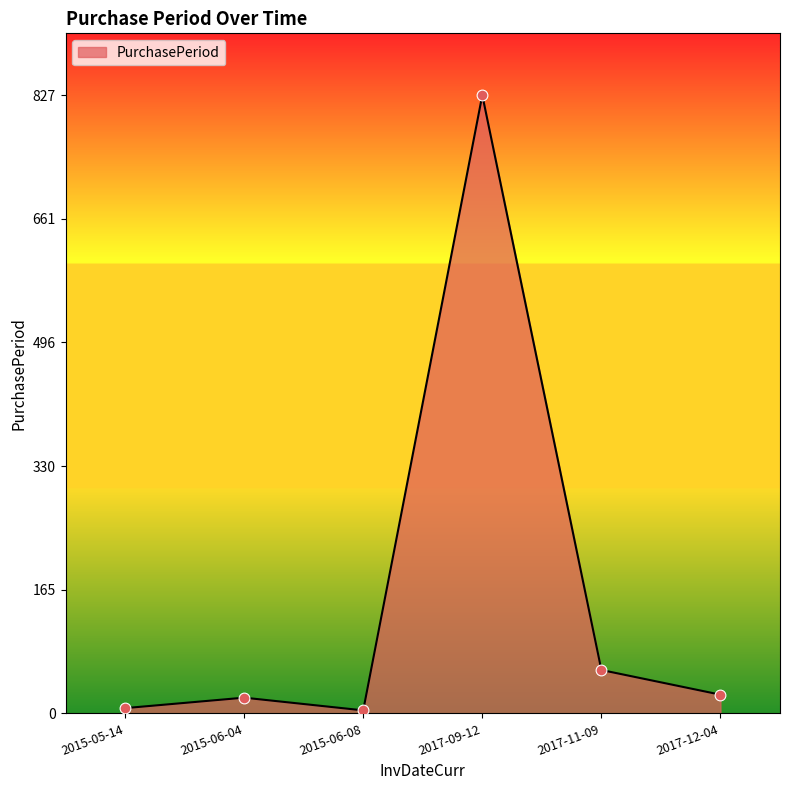

Which has a higher value, 2017-12-04 or 2015-05-14?

2017-12-04